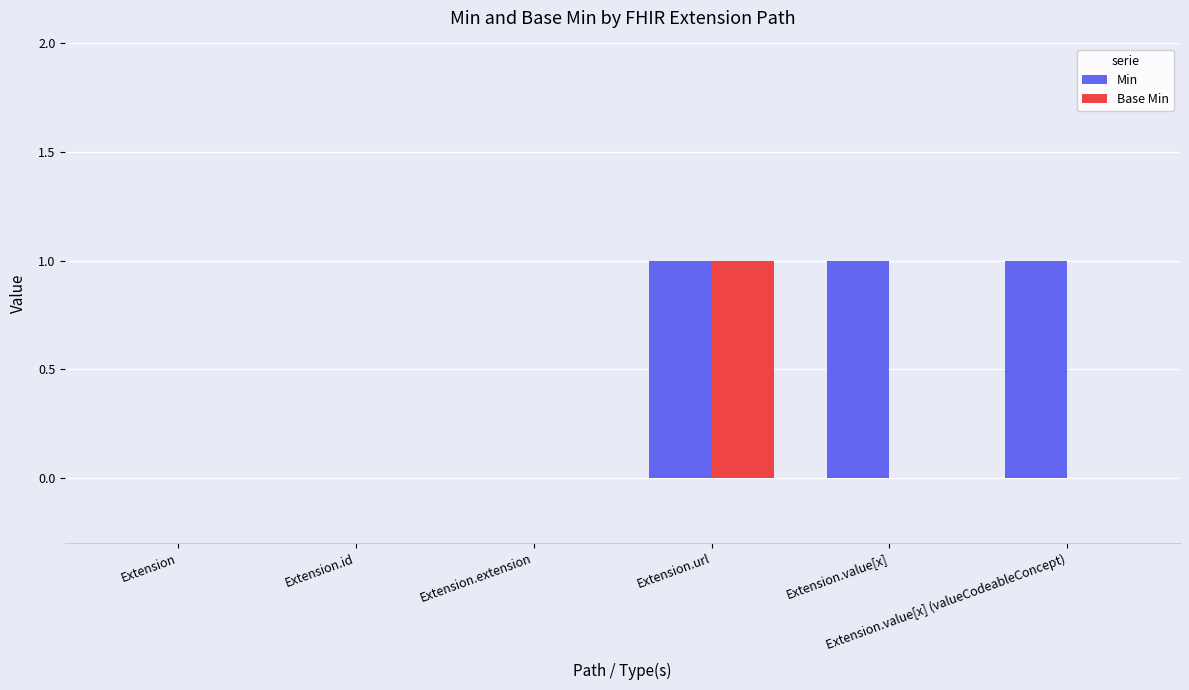

Reading left to right, extract all data points from this chart.

Min: 0	0	0	1	1	1
Base Min: 0	0	0	1	0	0